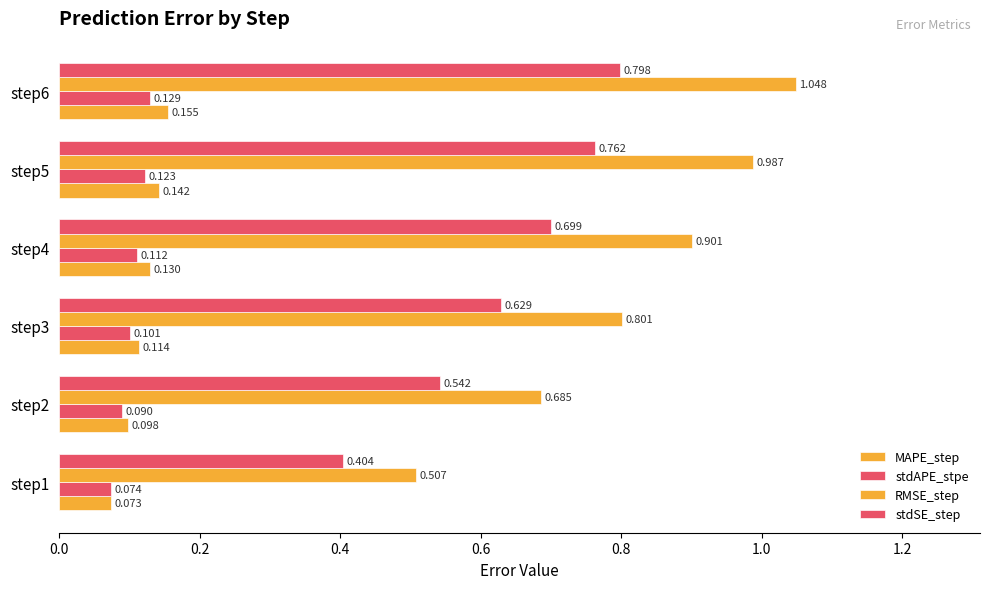

What is the average value of the stdAPE_stpe series?

0.1